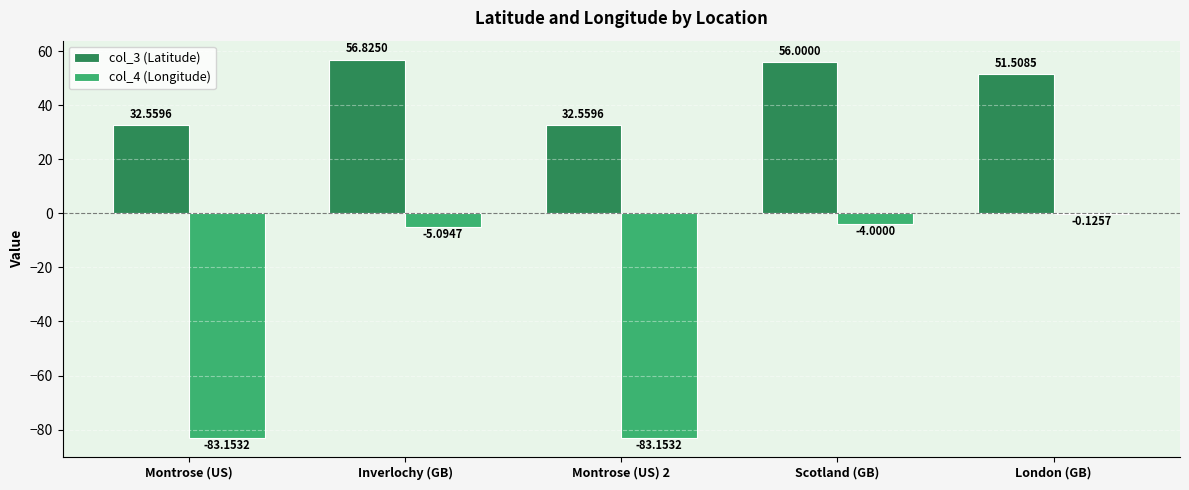

At which label is col_4 (Longitude) closest to -41?

Inverlochy (GB)